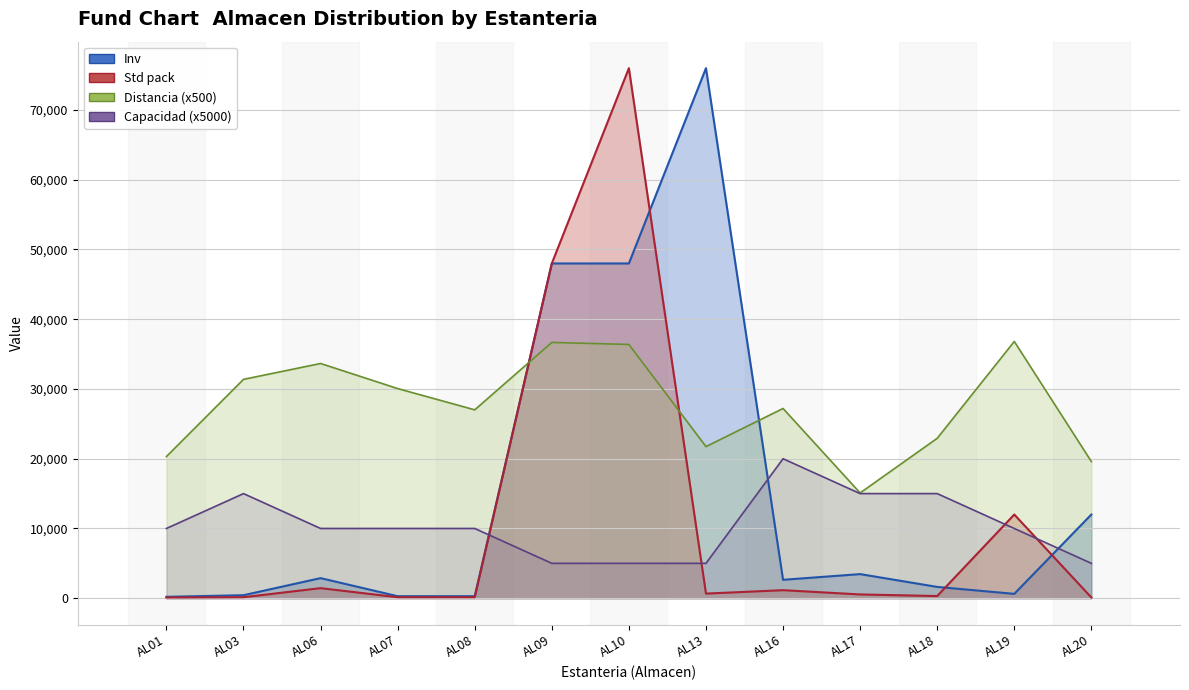

Which series ends up on top after the final intersection of Inv and Std pack?

Inv